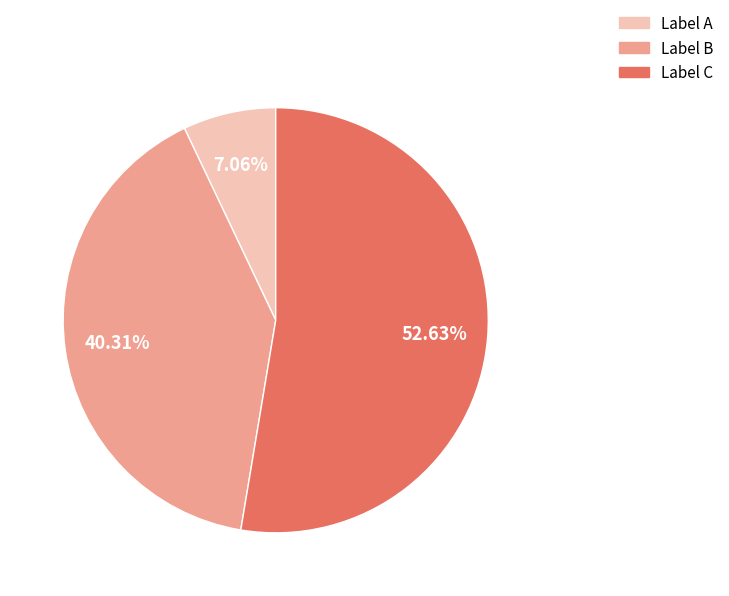

Is there any slice that represents more than half of the pie?

Yes